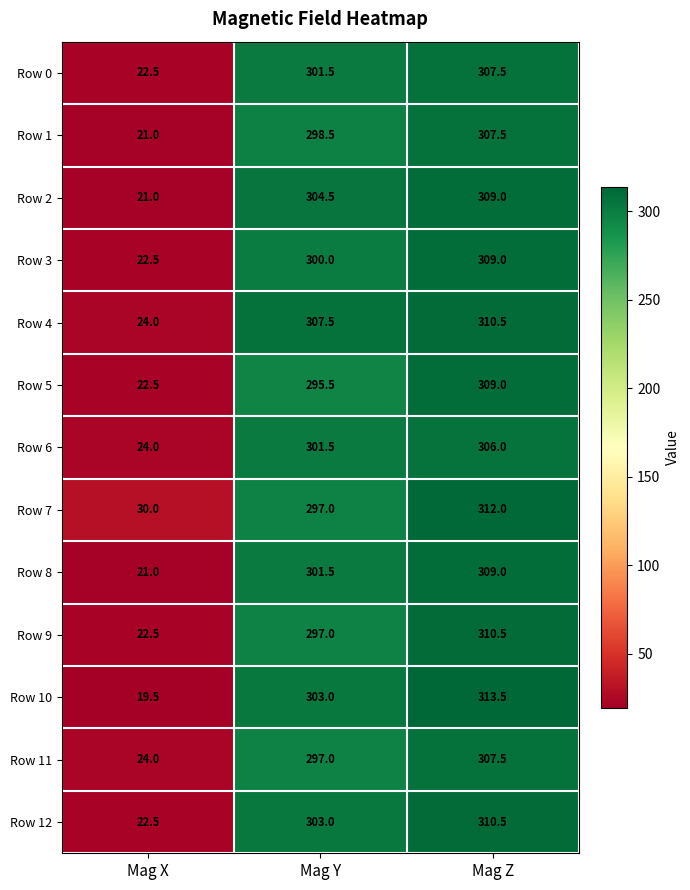

At which category is the sum across all series the highest?

Mag Z